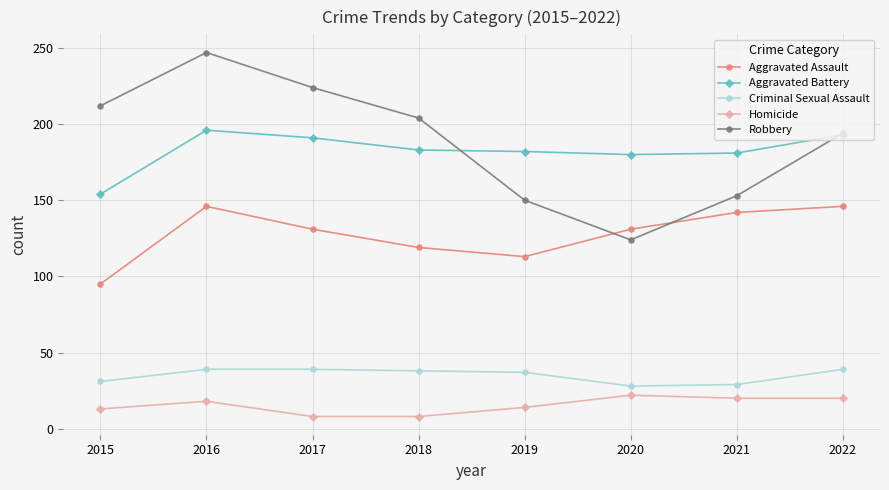

Does the chart display data point markers on the line(s)?

Yes